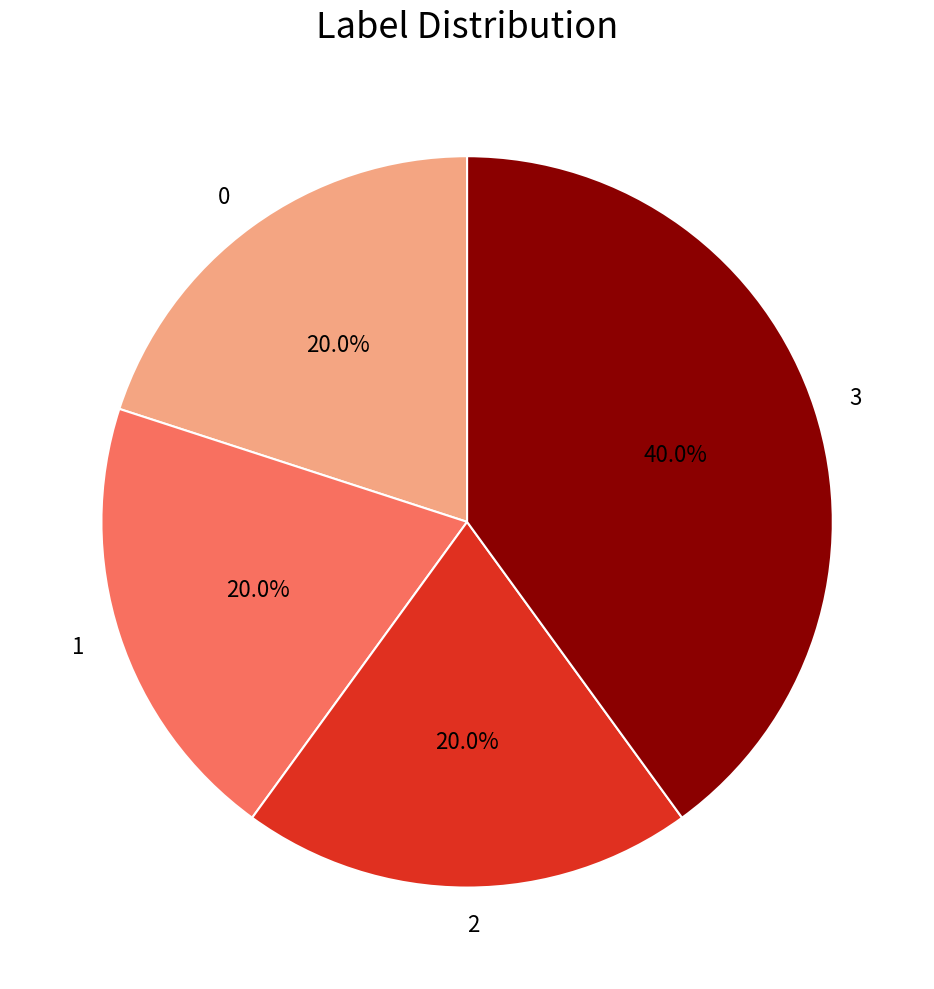

What percentage is the 2 slice, to the nearest percent?

20%